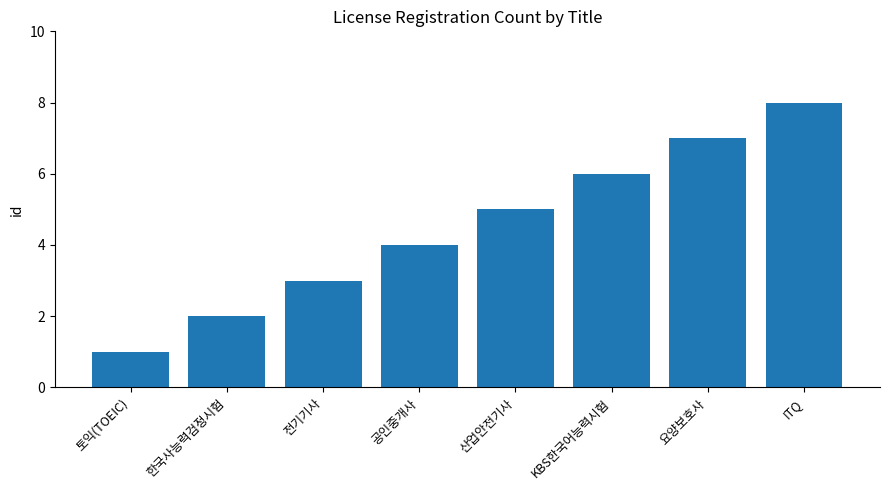

The chart shows a value of 5 at 산업안전기사. True or false?

True